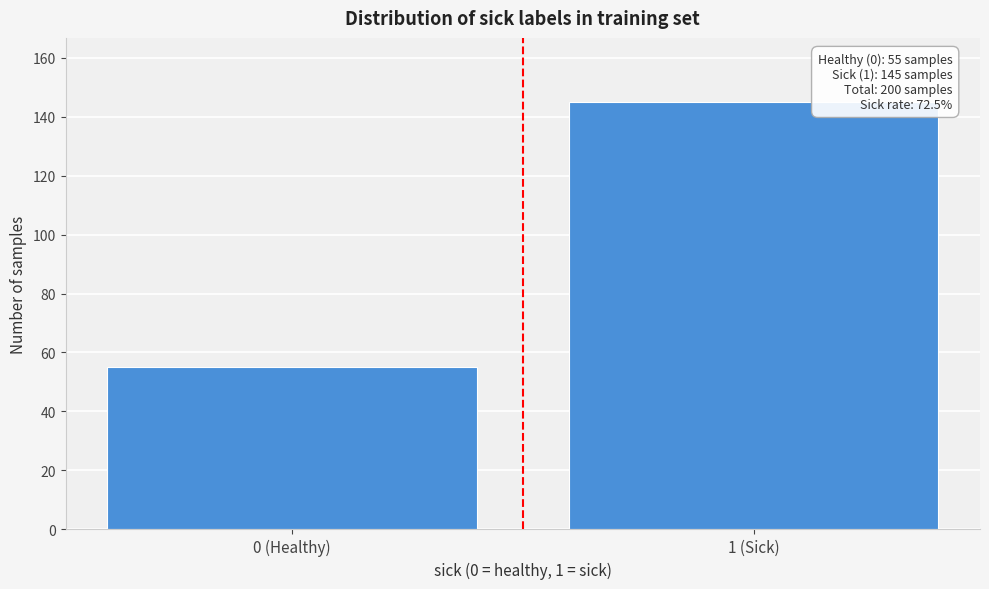

Reading left to right, list all the values displayed in this chart.

0 (Healthy)=55	1 (Sick)=145